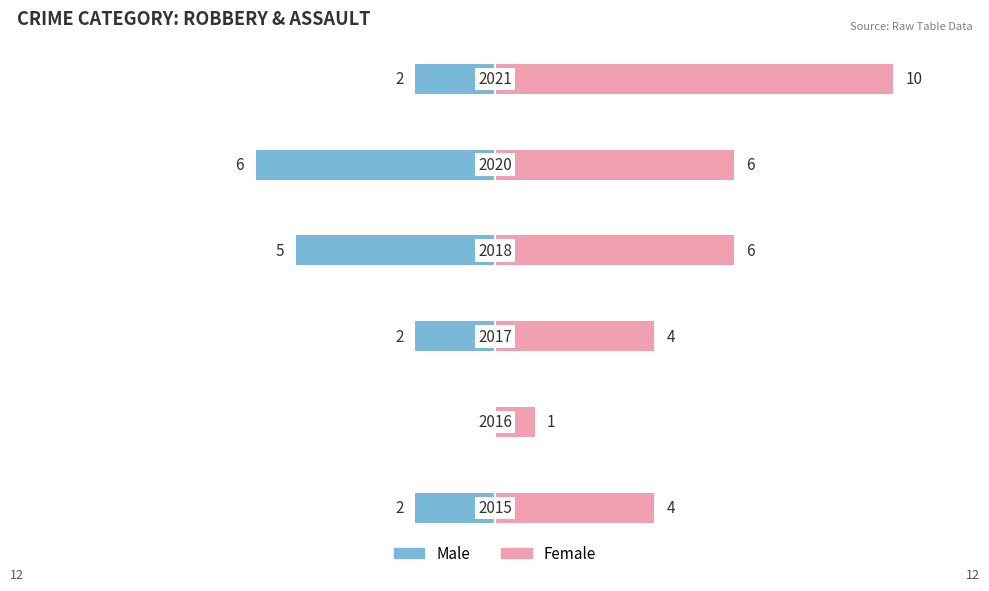

What is the difference between the second highest and minimum values in the Female series?

5